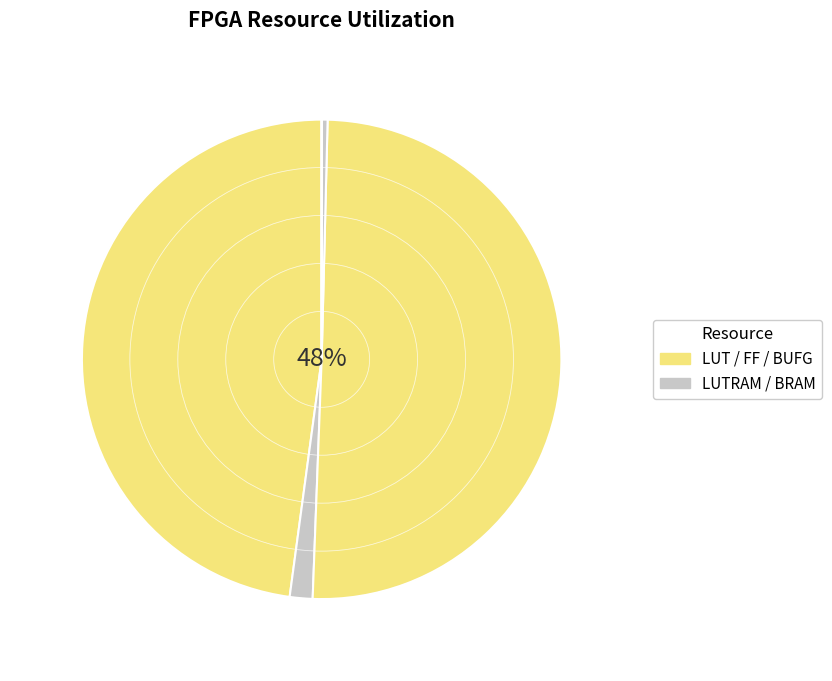

How many segments does this pie chart have?

5